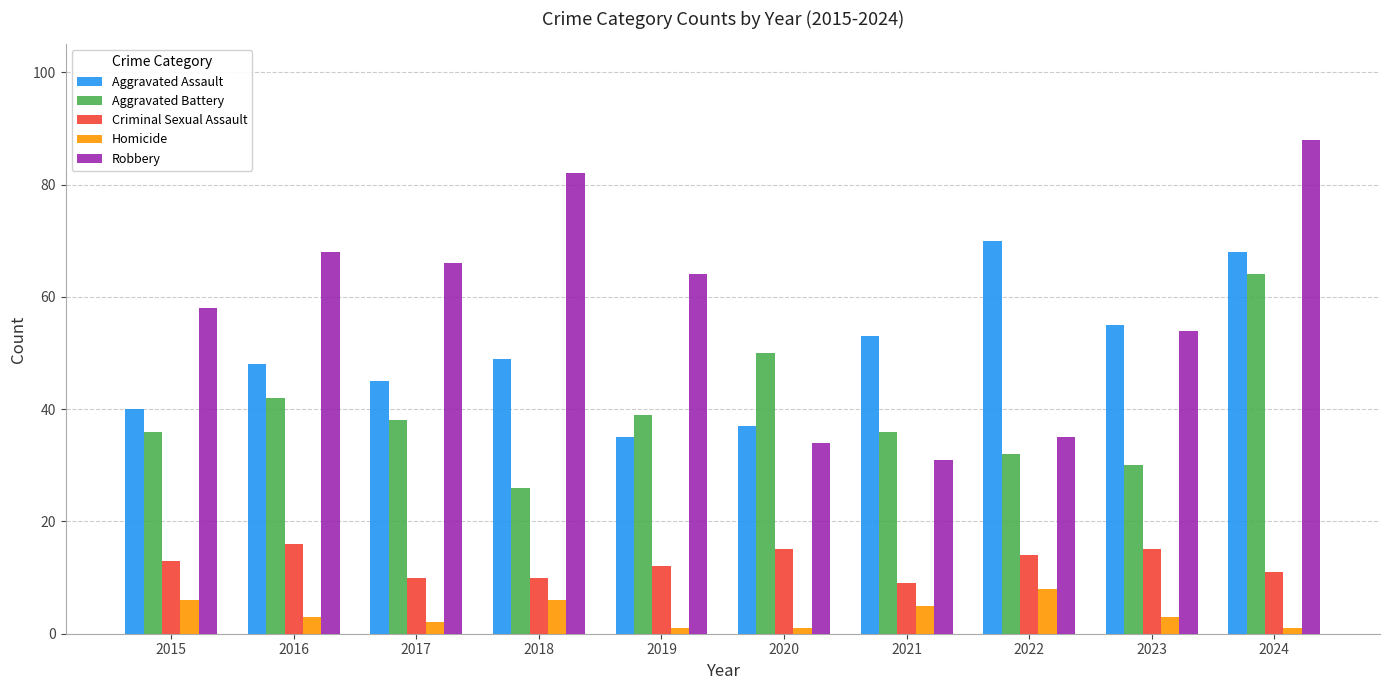

At how many categories does at least one series exceed 59?

6